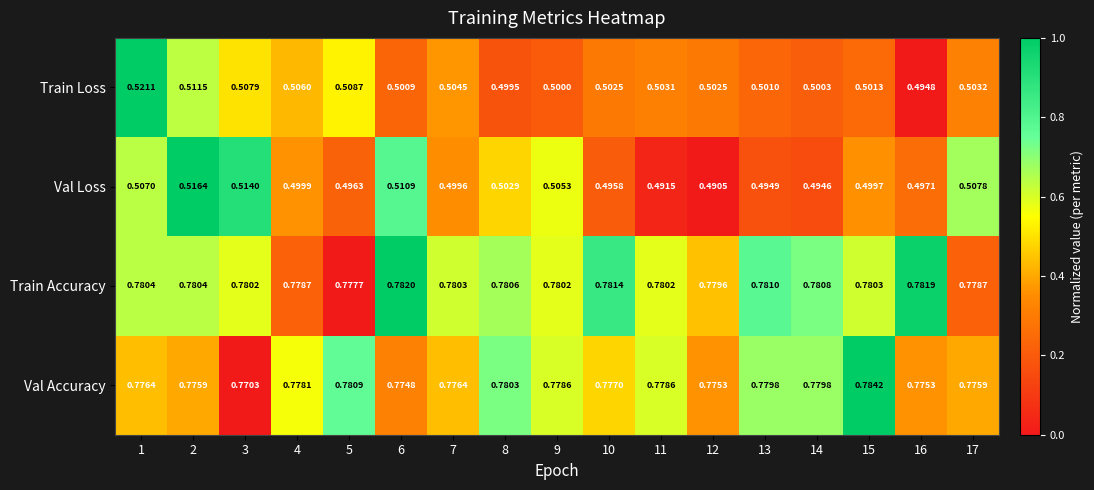

Rank the series at 10 from lowest to highest value.

Val Loss, Train Loss, Val Accuracy, Train Accuracy